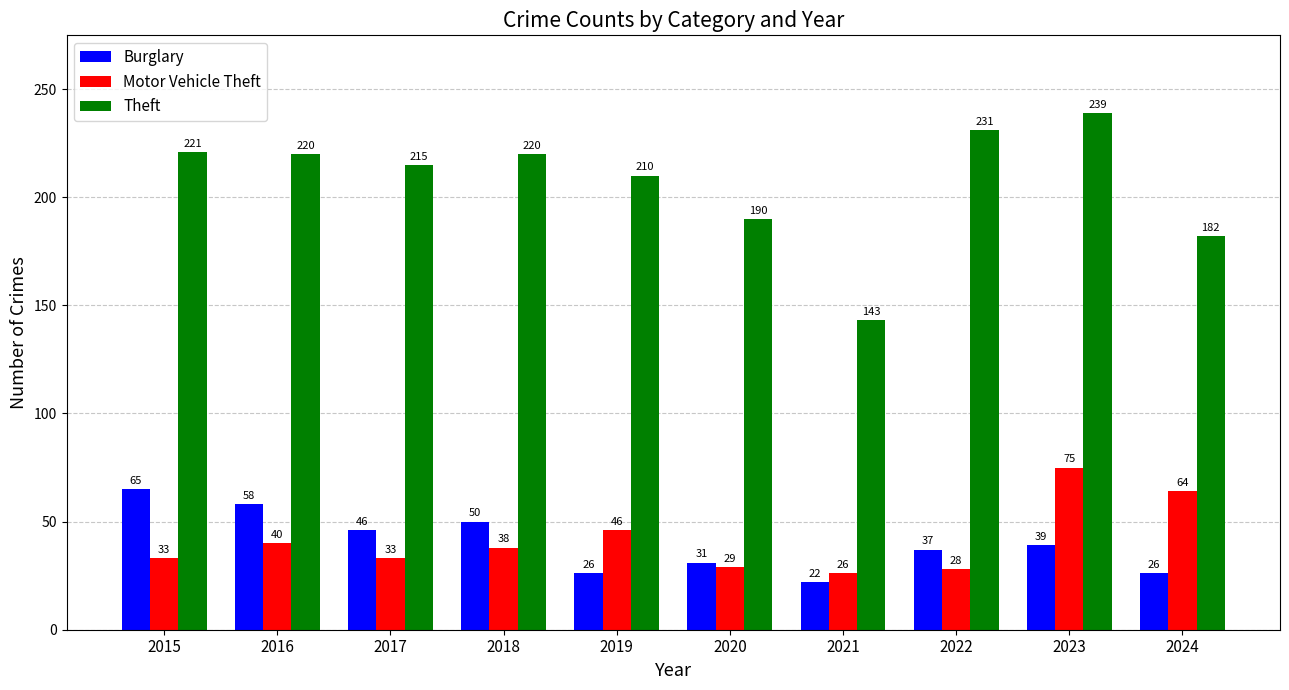

Rank the series by their maximum value, from lowest to highest.

Burglary, Motor Vehicle Theft, Theft